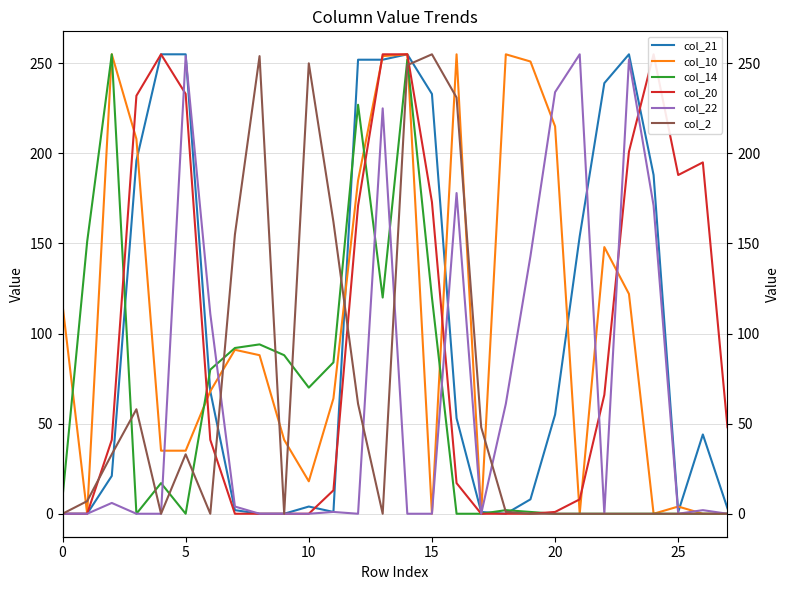

What is the difference between the second highest and minimum values in the col_20 series?

255